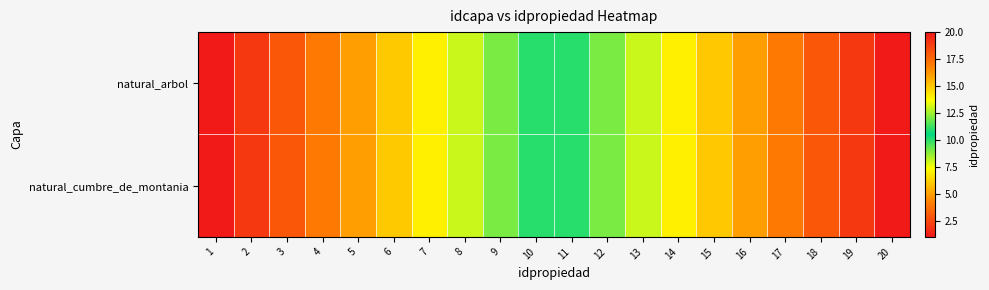

Between 4 and 13, which is larger?

13